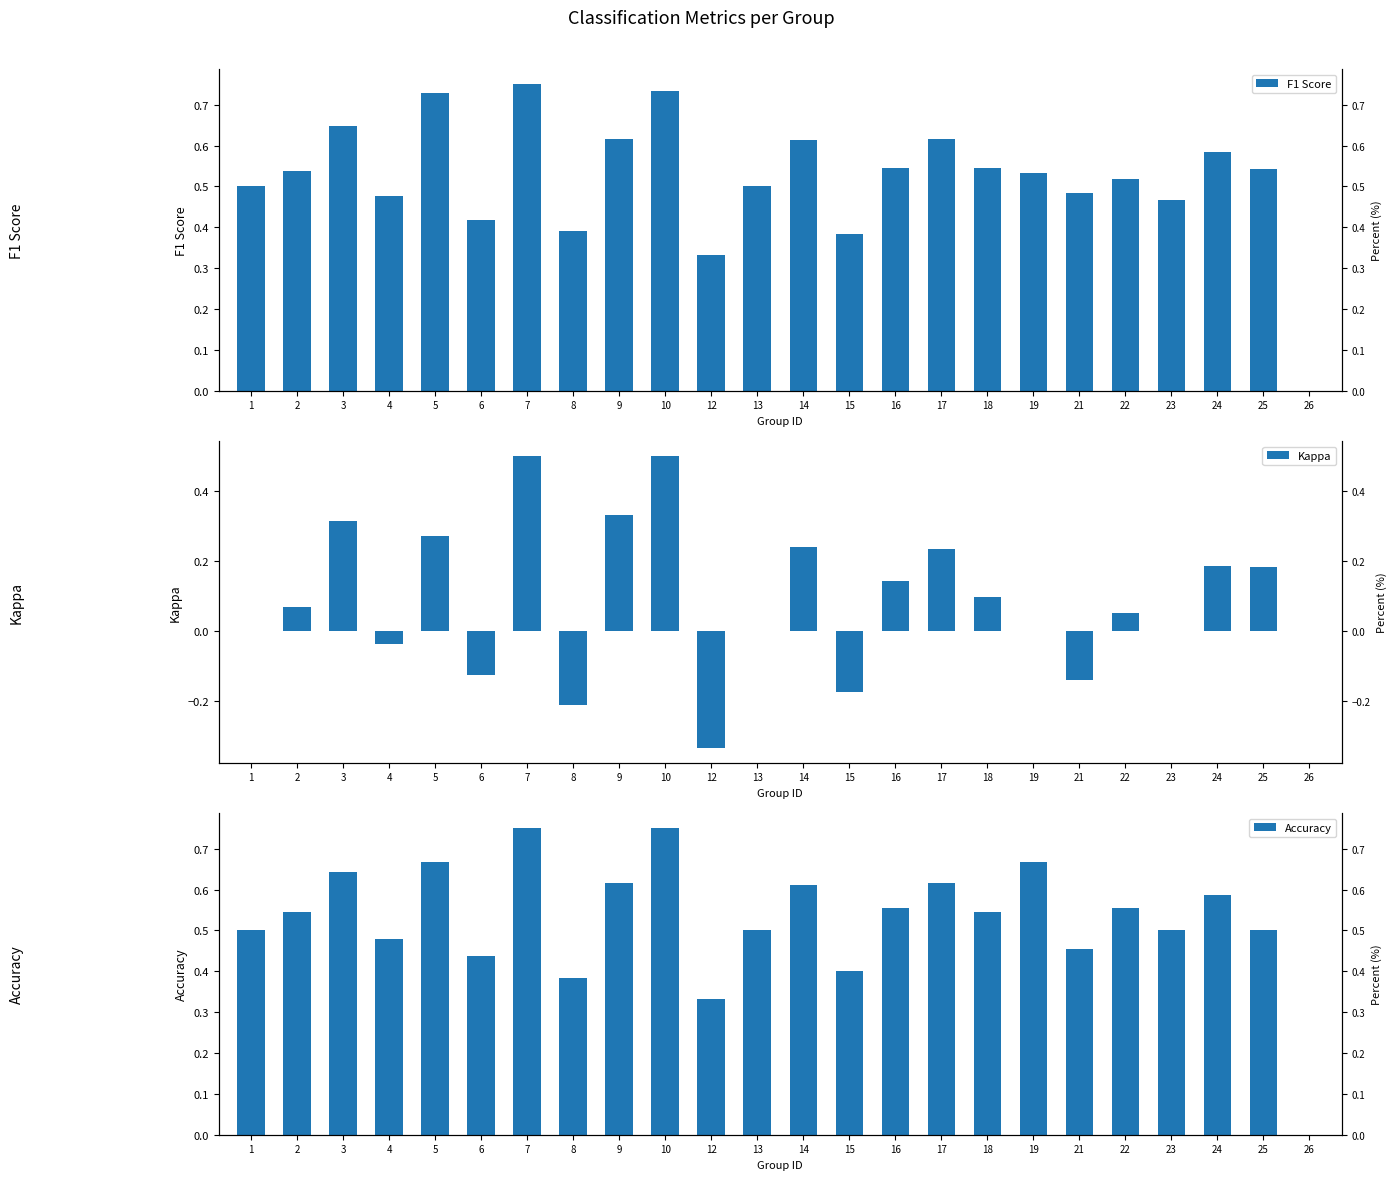

The Kappa series shows 0.2 at 17. True or false?

True